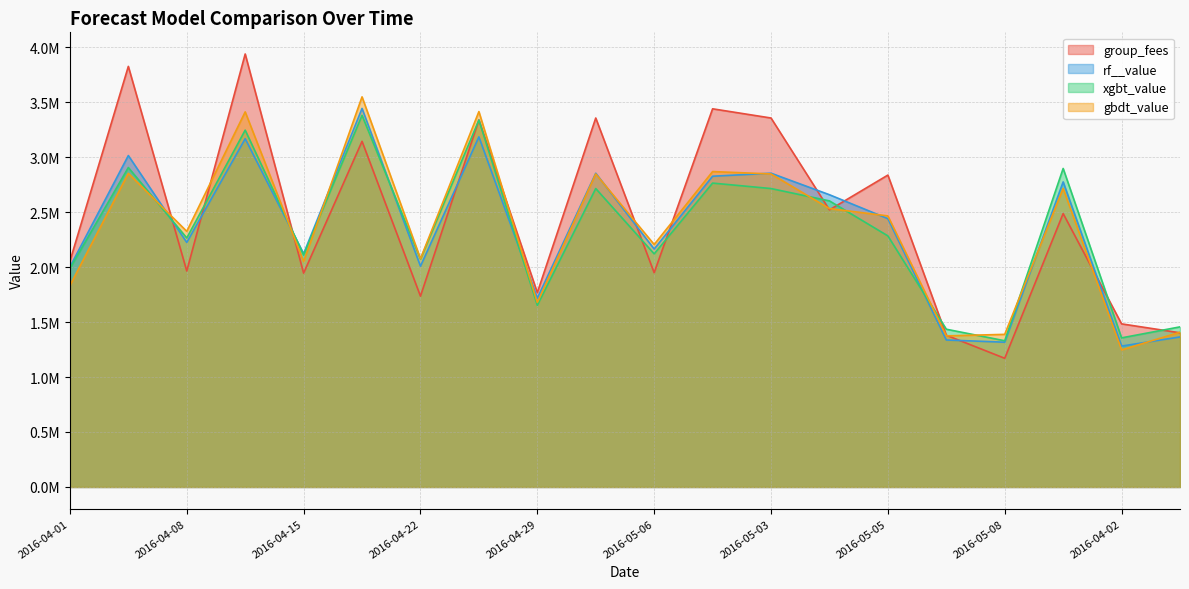

Which category has the lowest value in the rf__value series?

2016-04-02